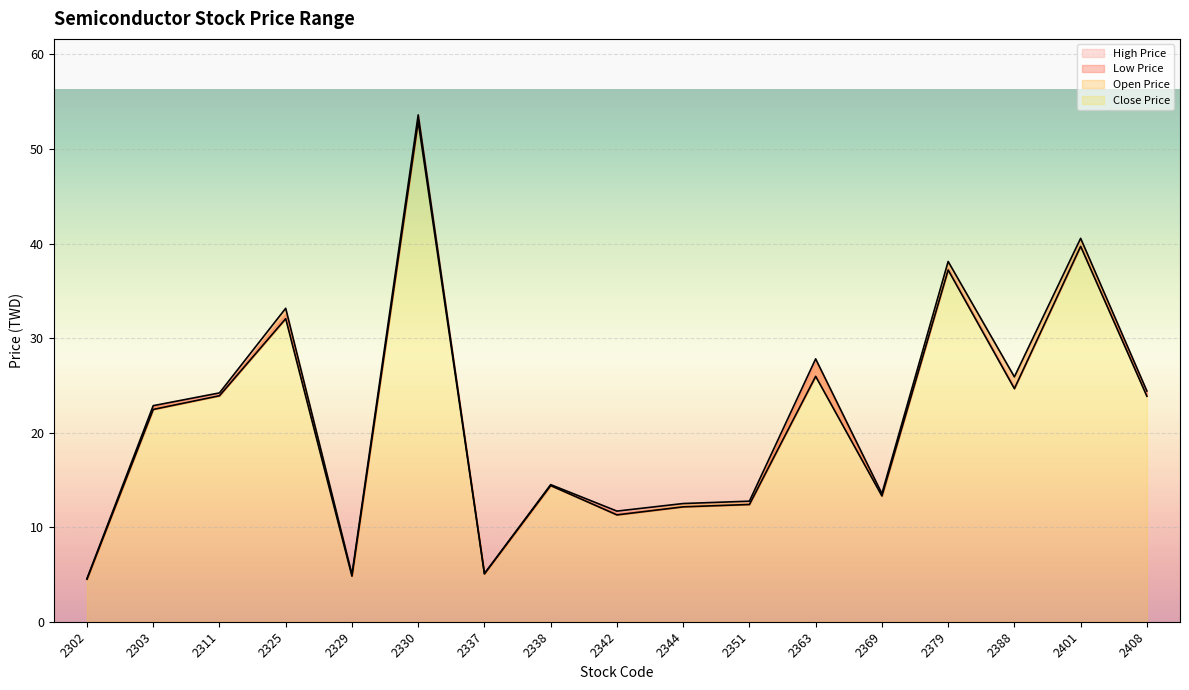

What is the value of the High Price point at the 3rd from the left?

24.2